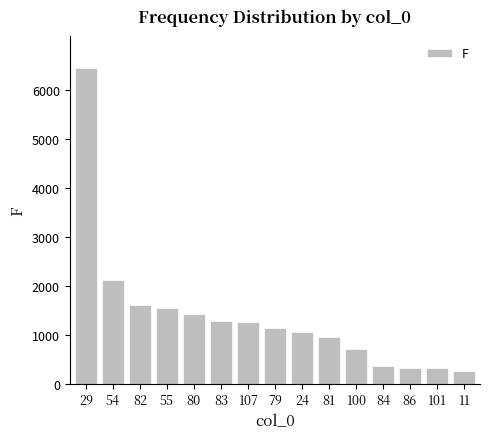

What is the ratio of the value at 82 to the value at 54?

0.8